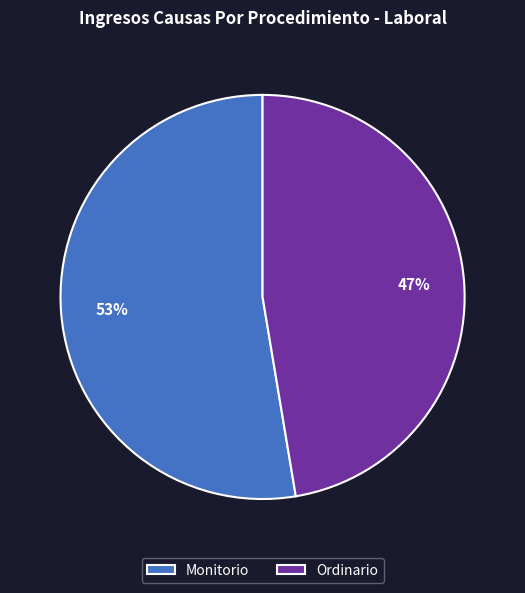

Is the sum of Monitorio and Ordinario greater than half?

Yes